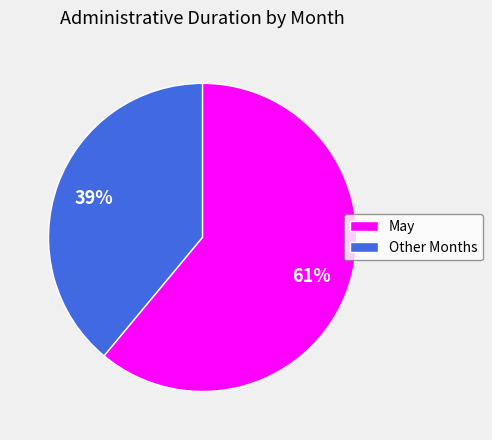

Is there a majority slice in this chart?

Yes